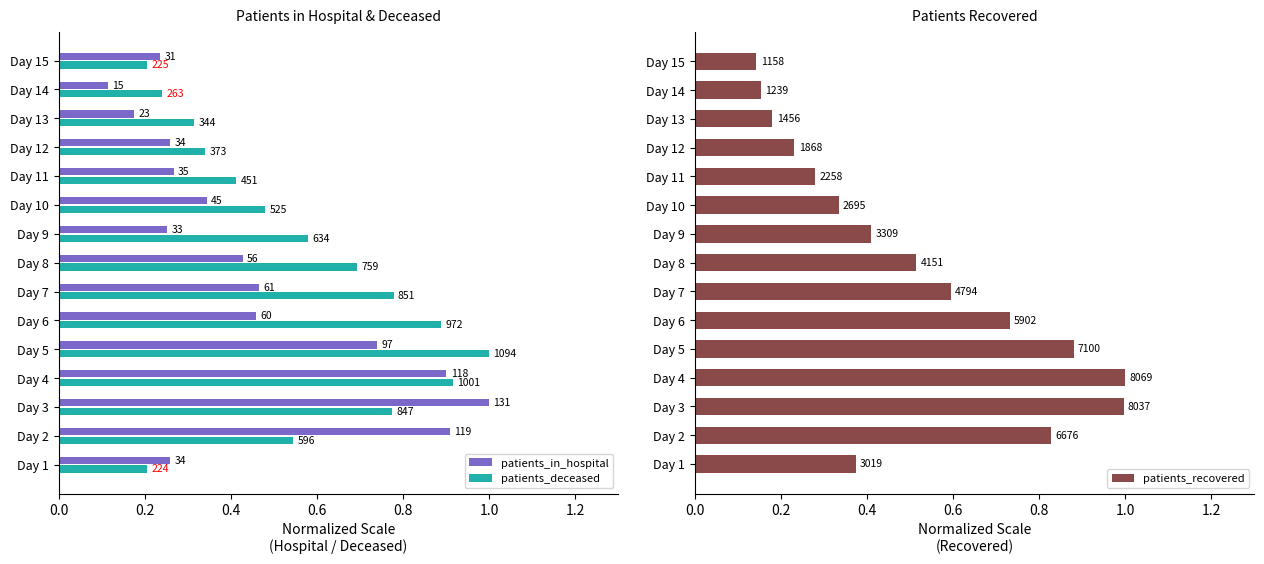

Which series has the largest range (max minus min)?

patients_in_hospital